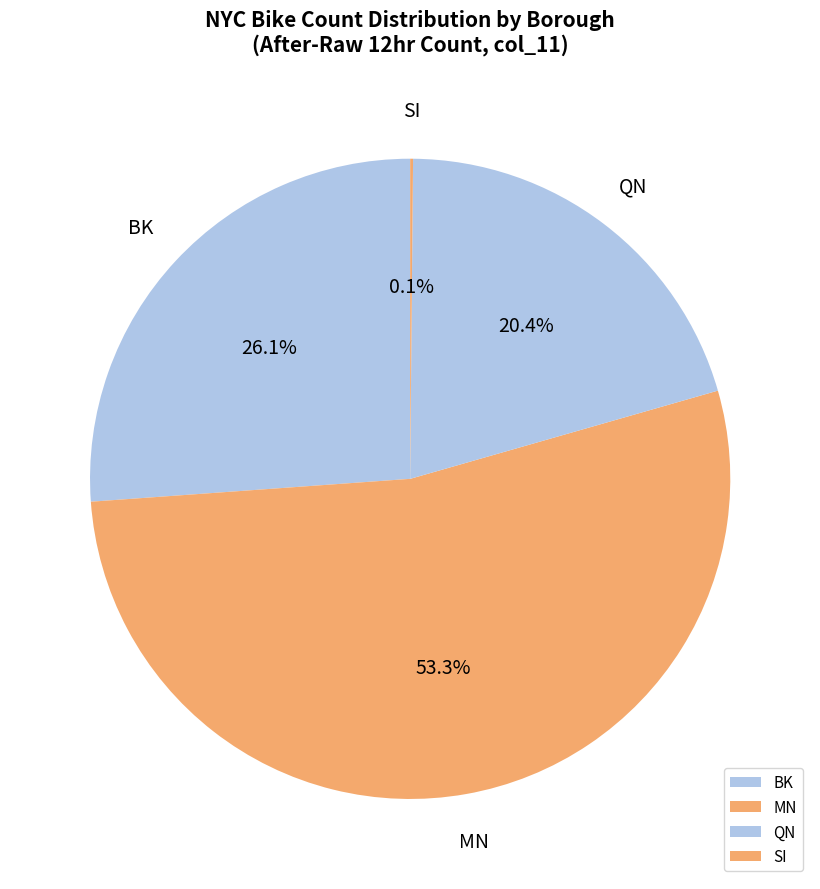

Is the sum of MN and QN greater than half?

Yes